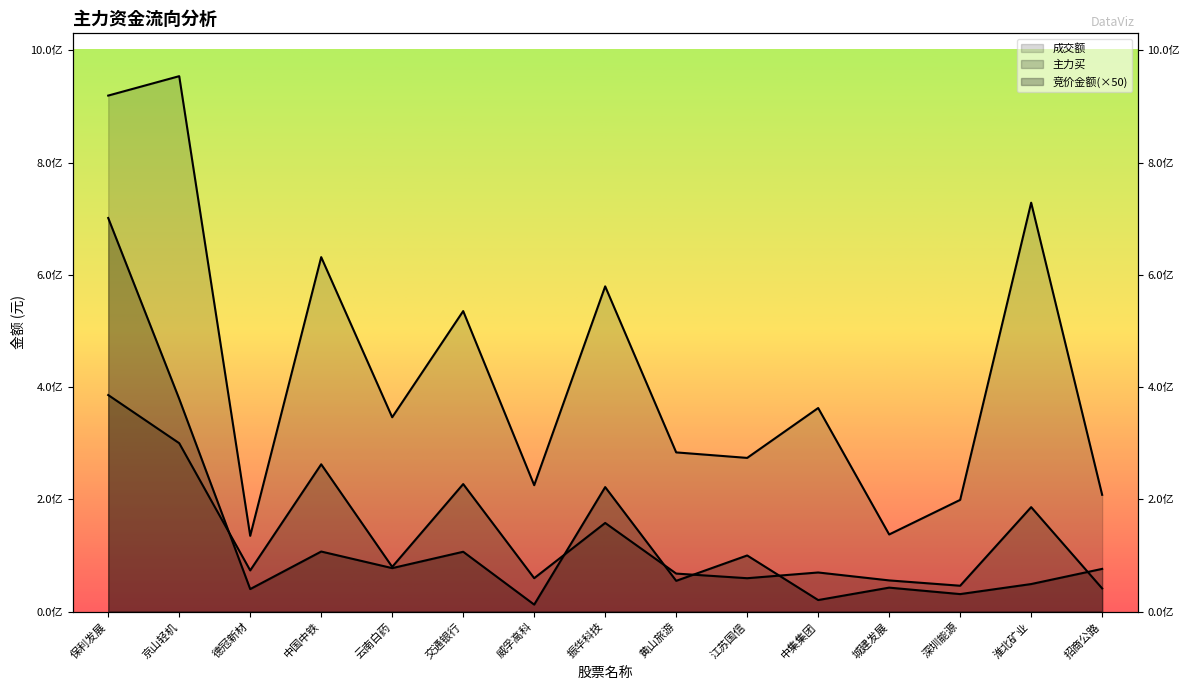

At which label does 竞价金额 reach its peak?

保利发展